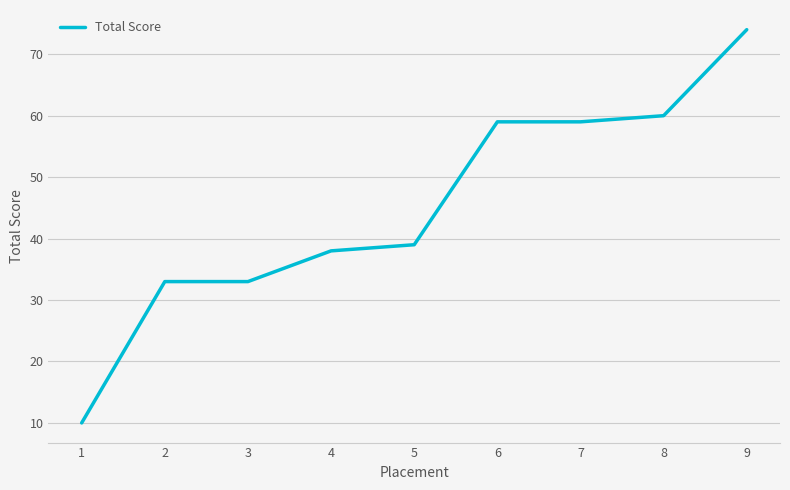

Where is the data nearest to the value 42?

5